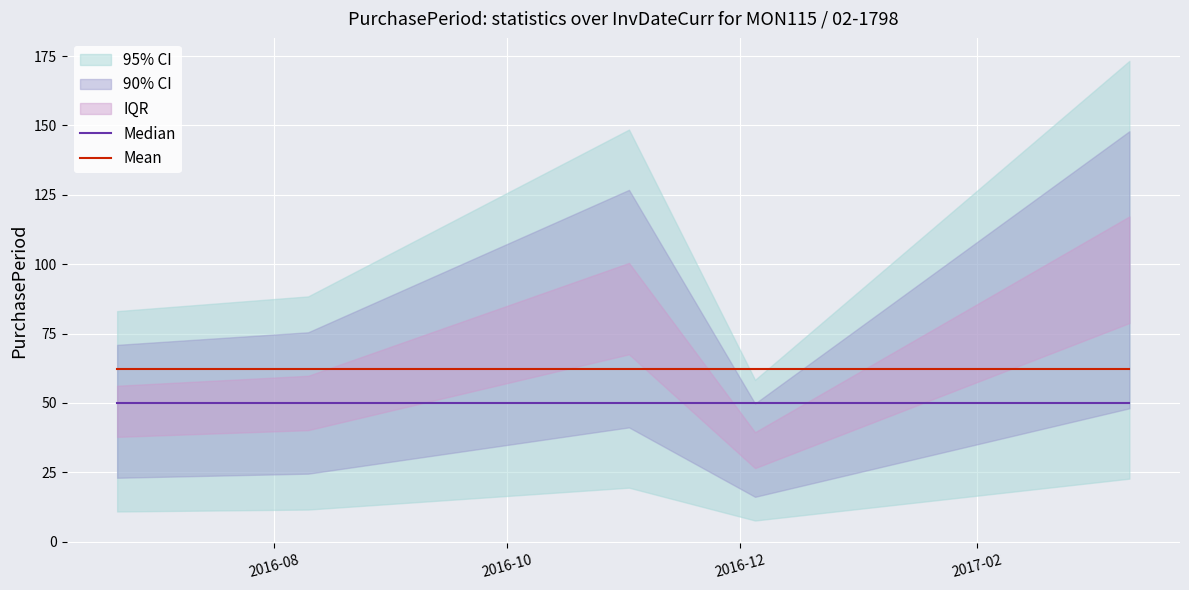

What is the lowest value of the Median series?

50.0